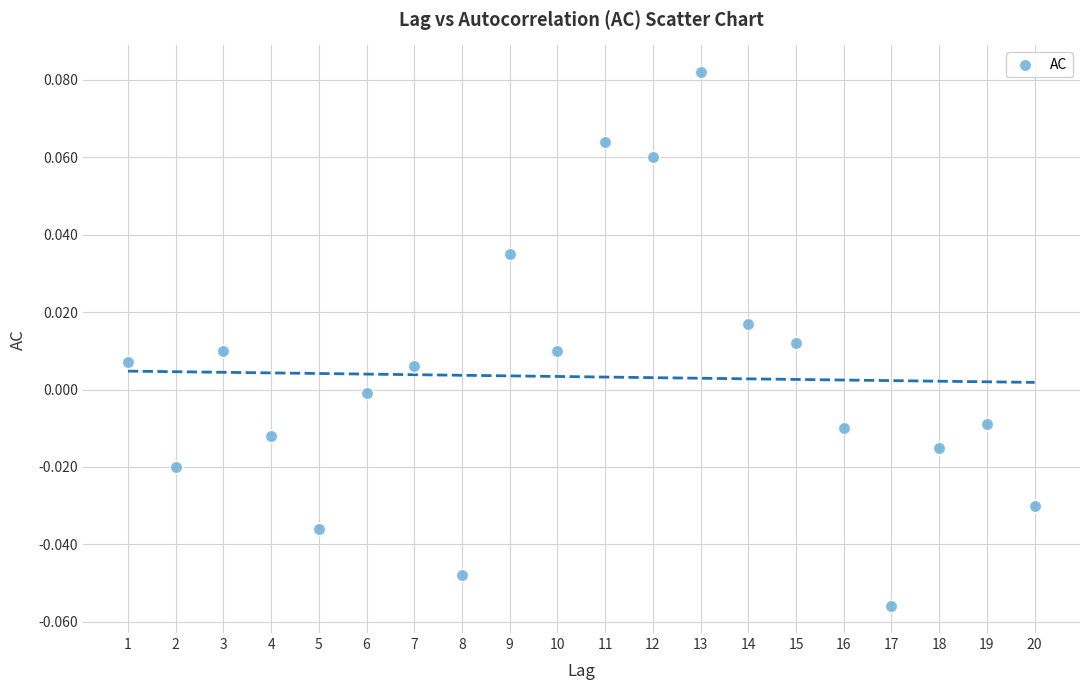

What is the range of X values (max minus min)?

19.0